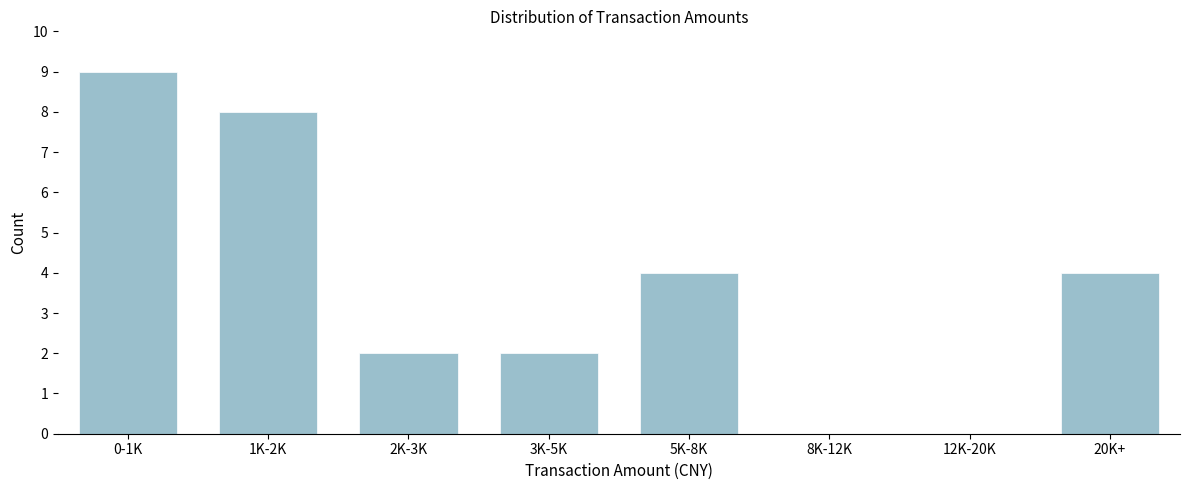

Reading left to right, list all the values displayed in this chart.

0-1K=9	1K-2K=8	2K-3K=2	3K-5K=2	5K-8K=4	8K-12K=0	12K-20K=0	20K+=4